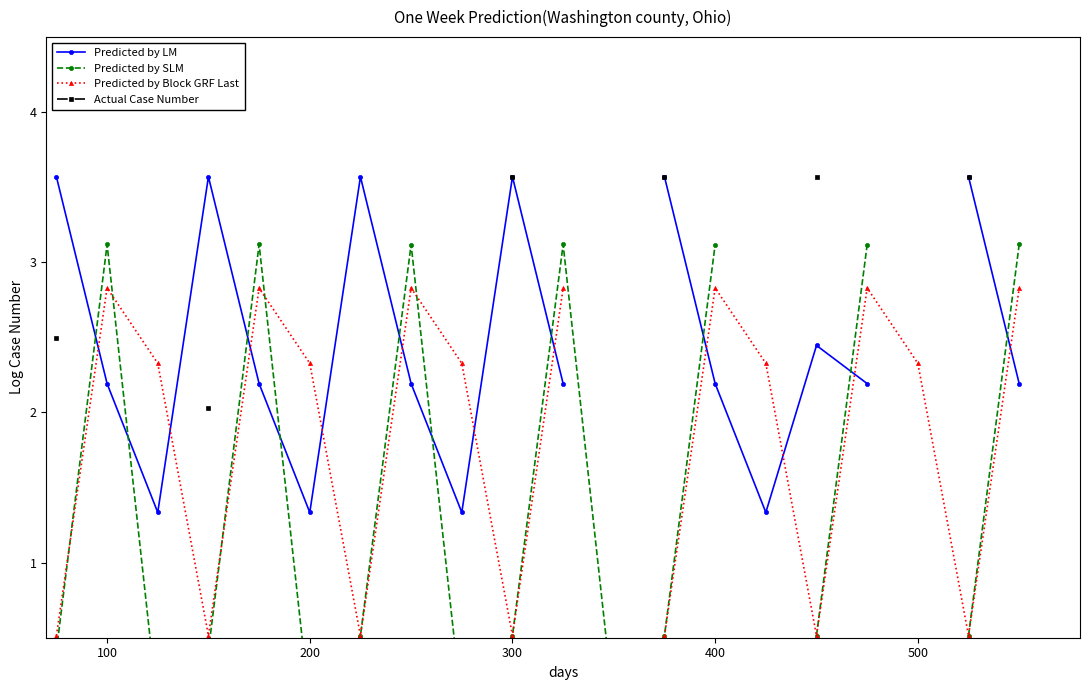

True or false: Predicted by LM and Actual Case Number cross at least once.

False